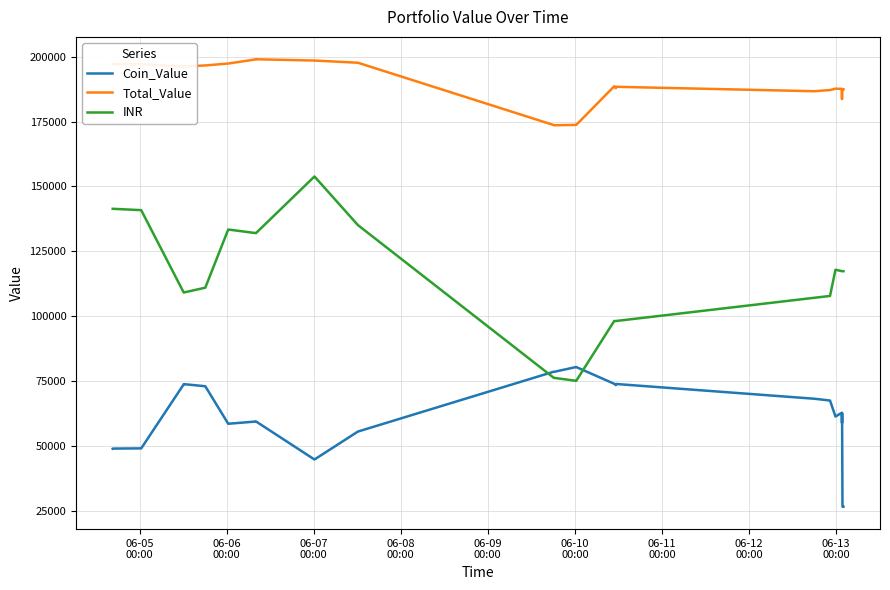

What are all the series names shown in the legend?

Coin_Value, Total_Value, INR